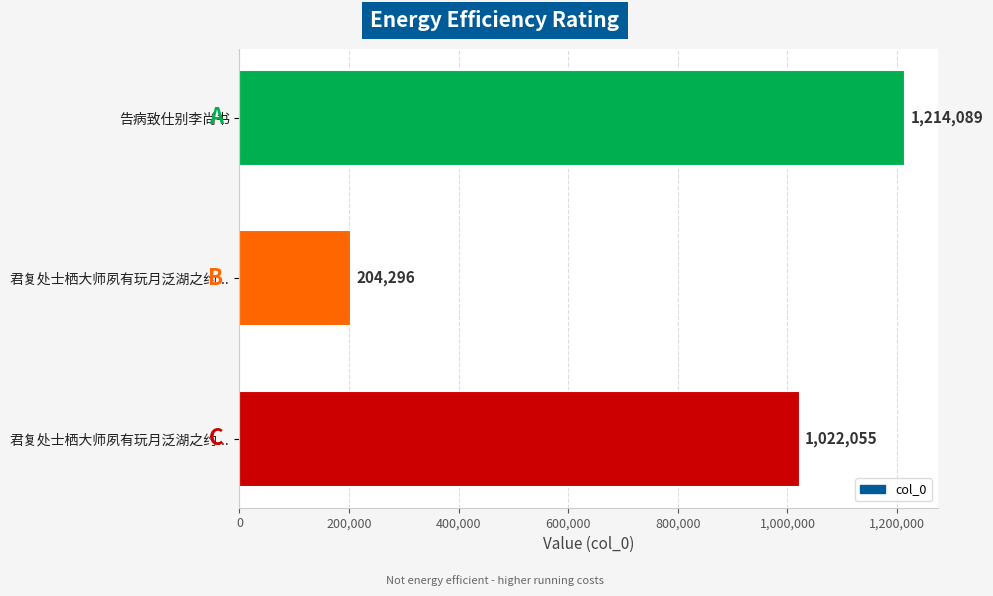

Are the bars horizontal?

Yes